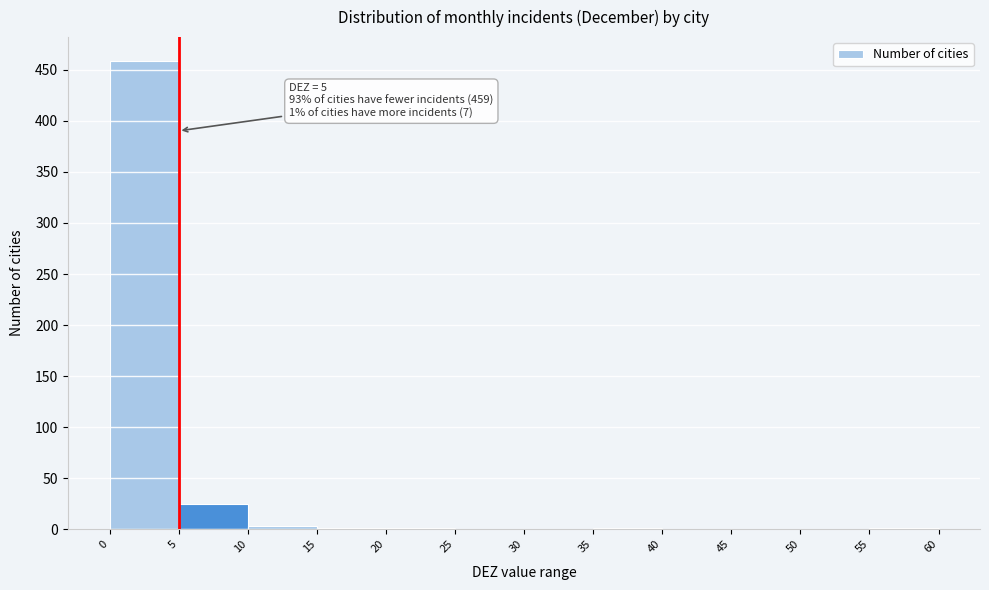

Which range on the x-axis has the tallest bar?

0 to 5